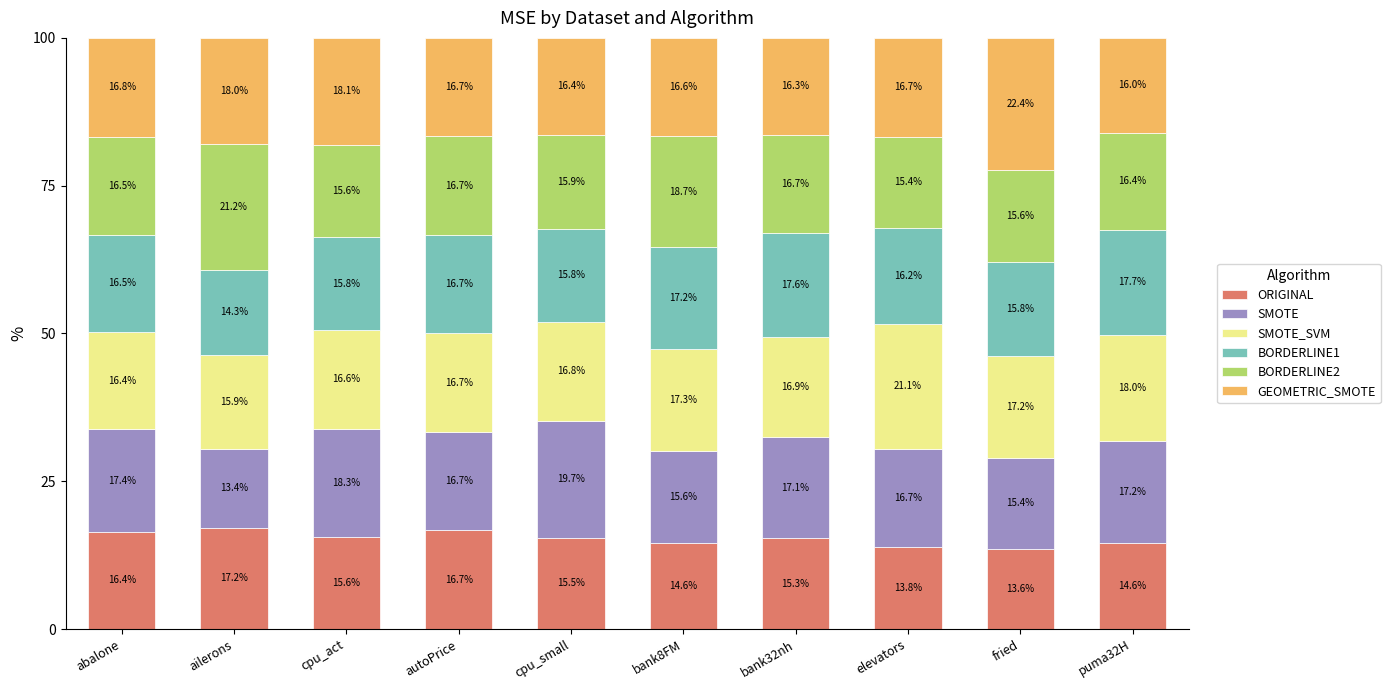

What is the difference between the ORIGINAL values at autoPrice and cpu_act?

1.1